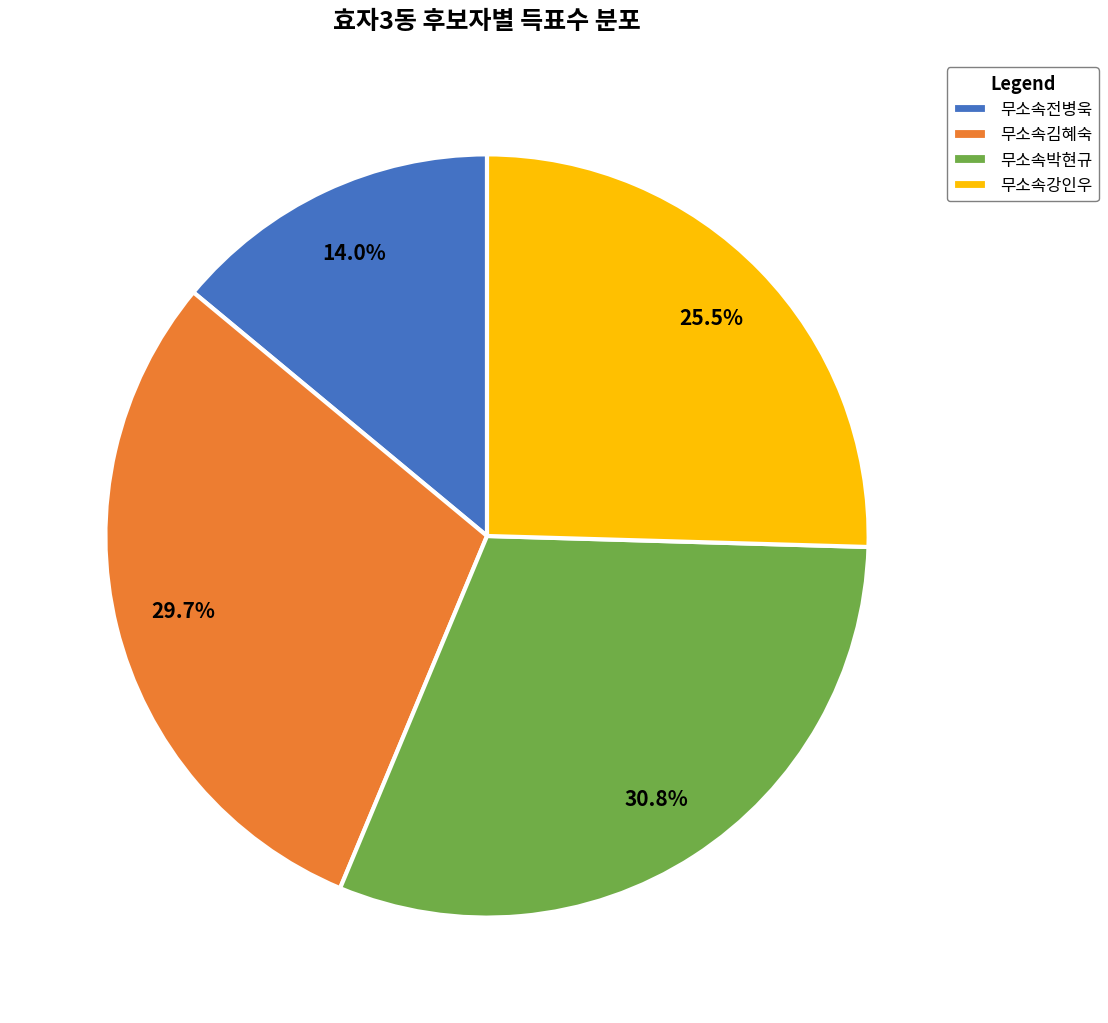

How many segments does this pie chart have?

4